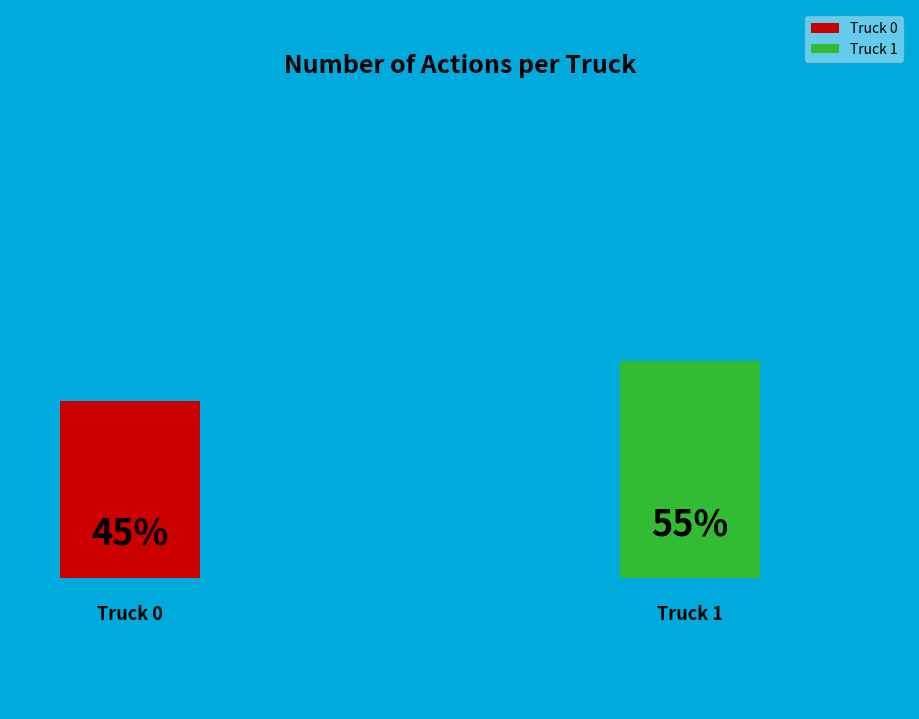

To the nearest percent, what percentage of the pie is Truck 0?

45%